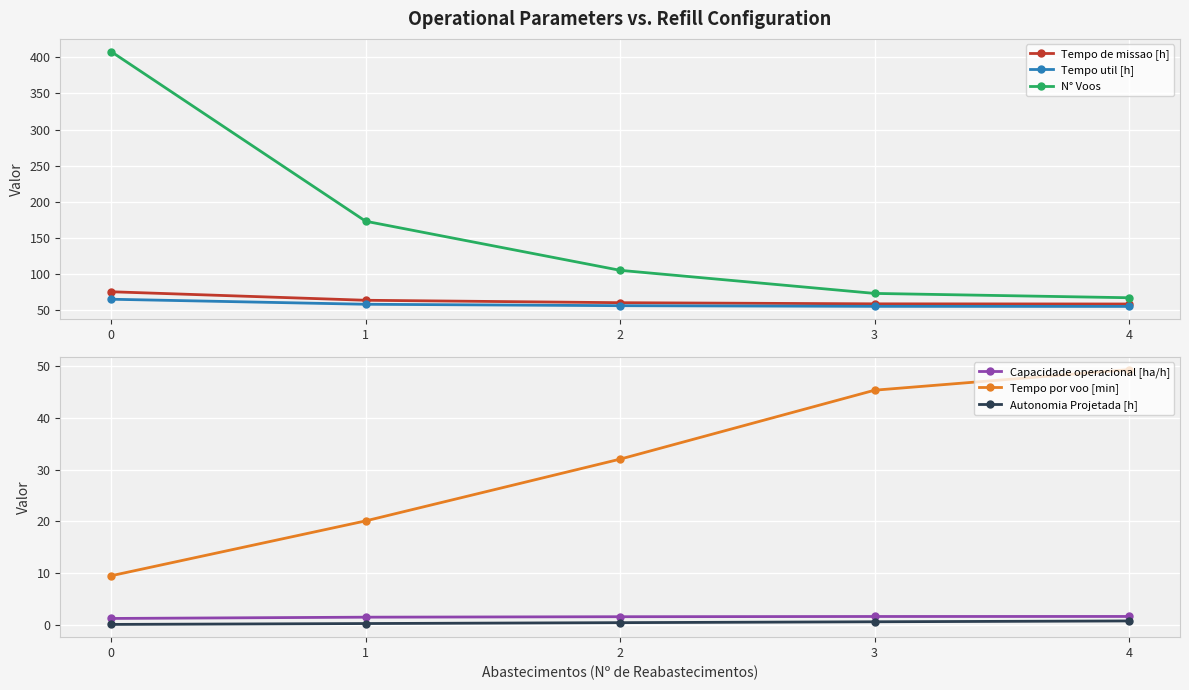

Count the number of data series in this chart.

6